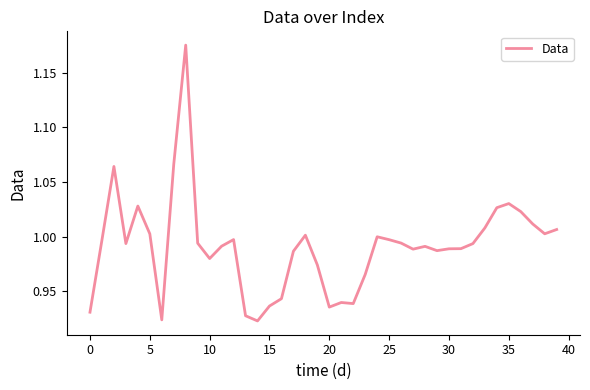

What is the sum of all values?

39.7